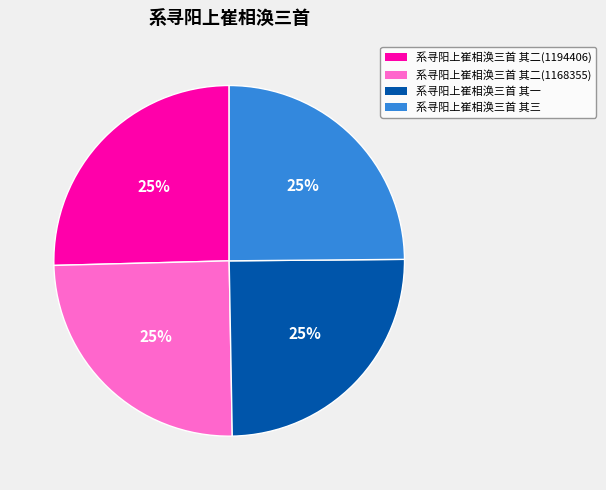

Approximately how many times larger is the value at 系寻阳上崔相涣三首 其二(1194406) compared to 系寻阳上崔相涣三首 其二(1168355)?

1.0